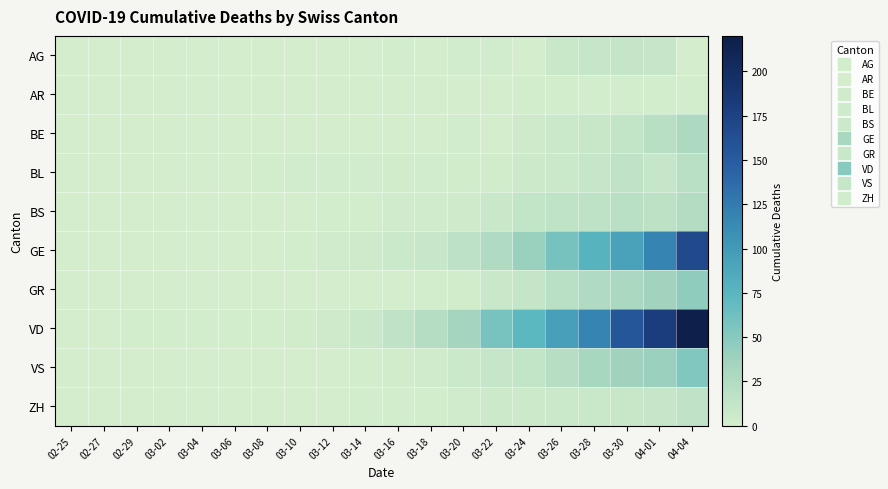

Which category has the highest value across all series?

04-04